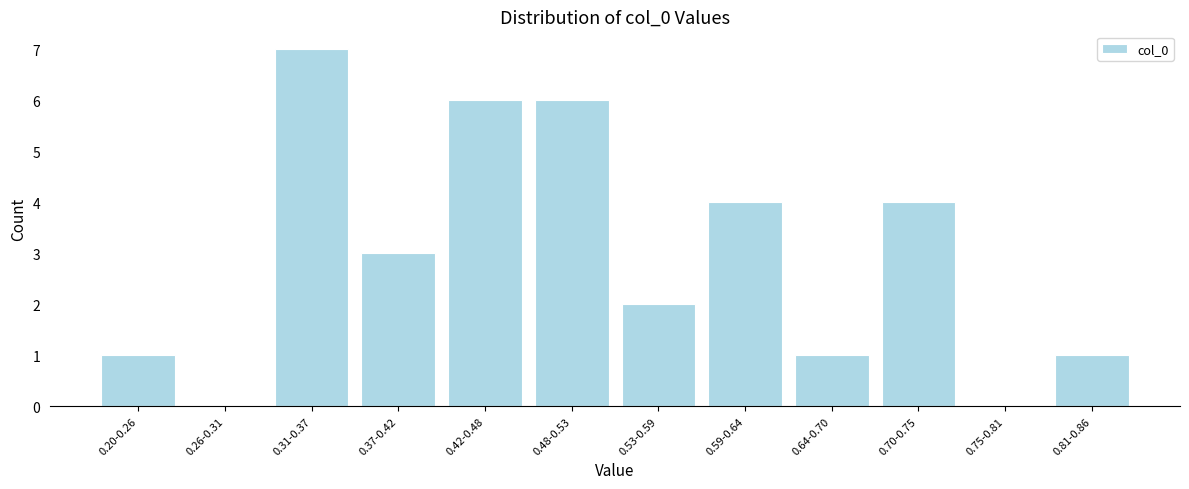

Between 0.37-0.42 and 0.70-0.75, which is larger?

0.70-0.75